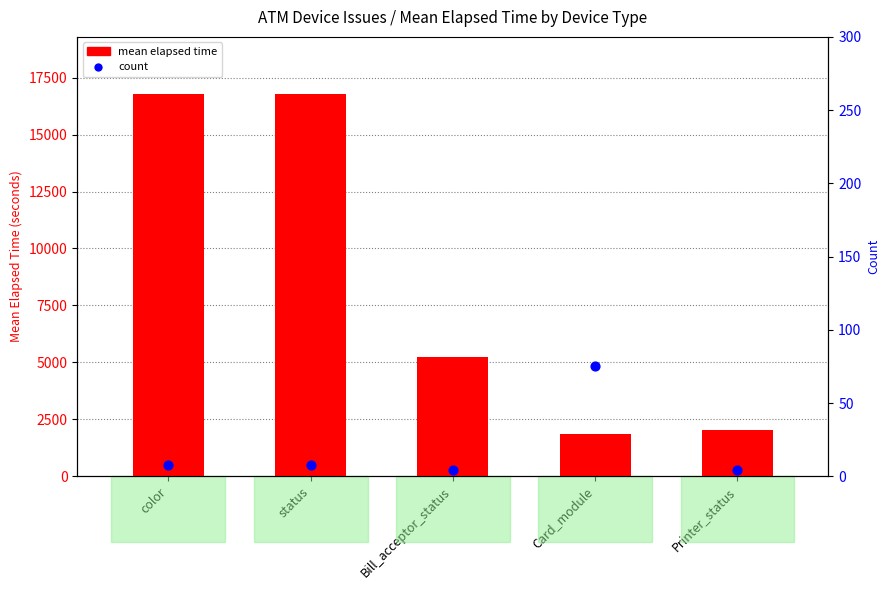

Which series reaches the maximum Y coordinate?

mean elapsed time